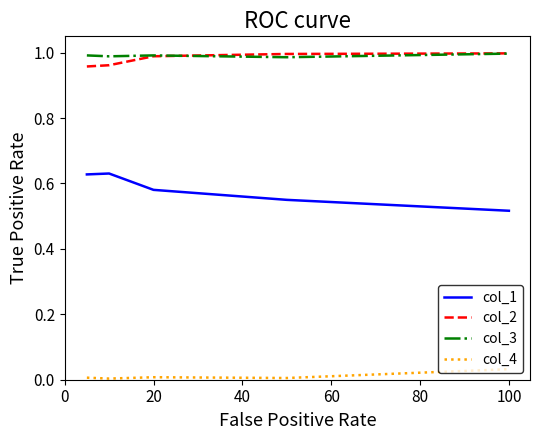

True or false: col_2 and col_4 intersect in this chart.

False